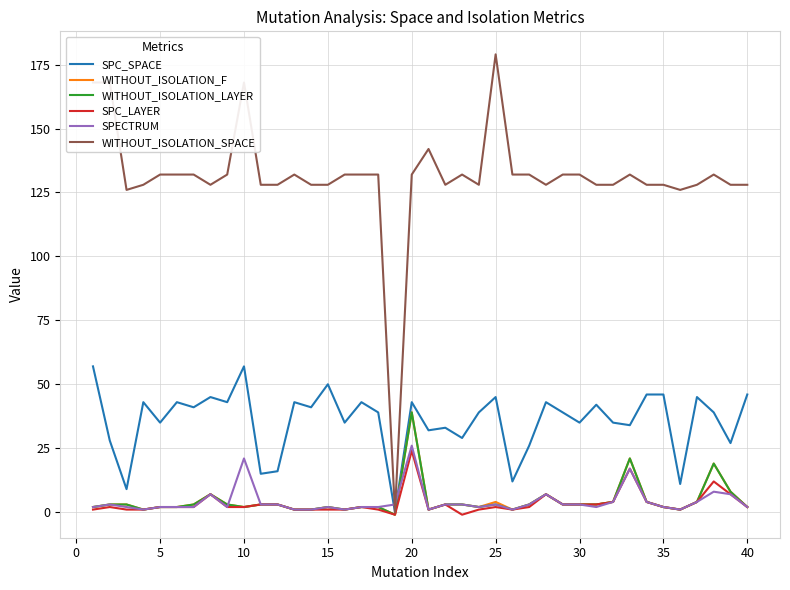

What is the sum of all WITHOUT_ISOLATION_F values?

179